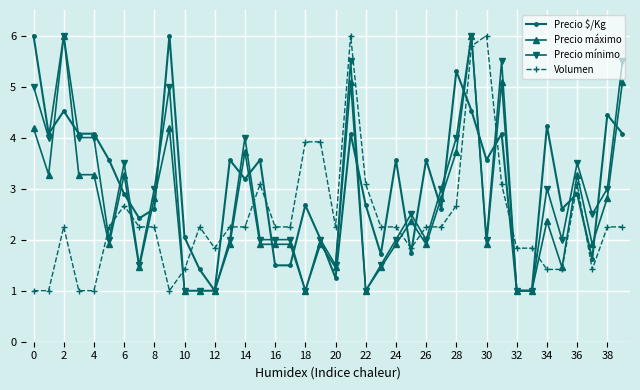

True or false: Precio mínimo and Volumen cross at least once.

True